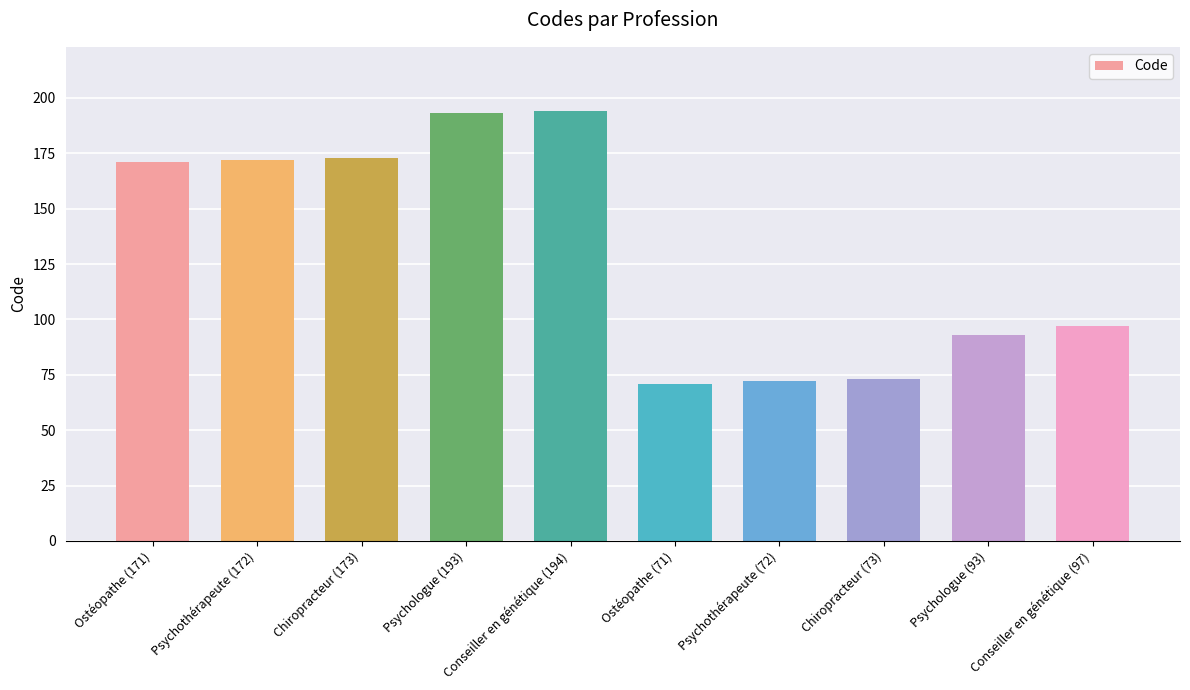

How many bars are there in total?

10